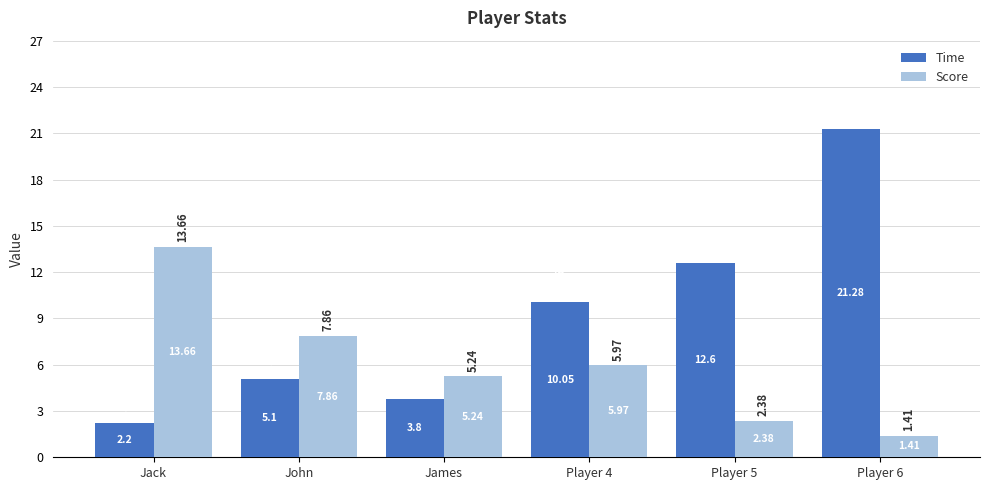

Which series has the largest total across all categories?

Time